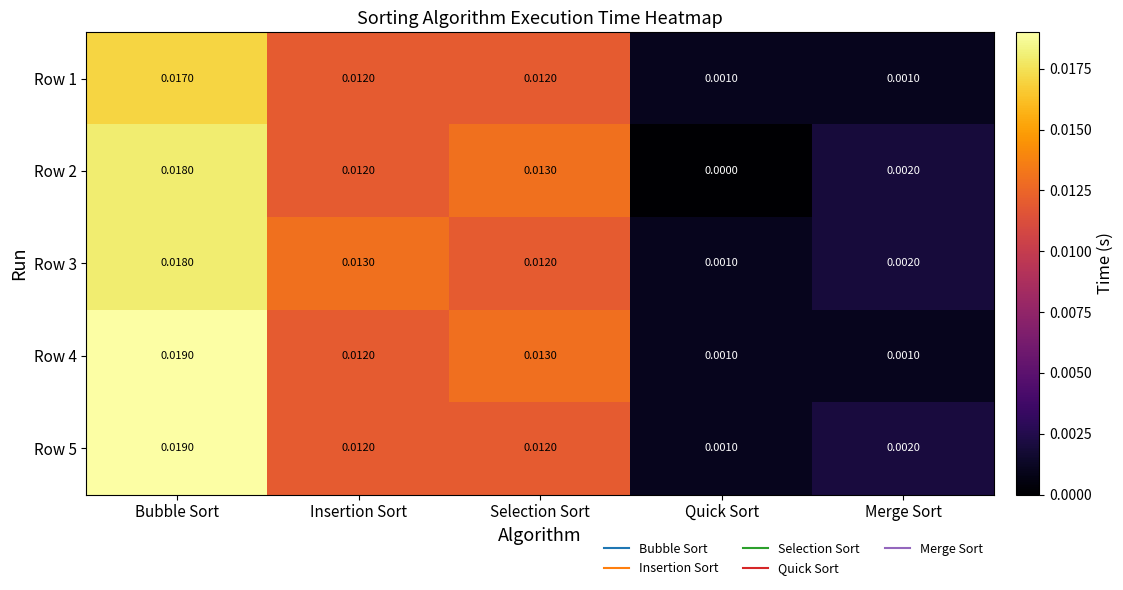

At which label is Row 5 closest to 0?

Quick Sort